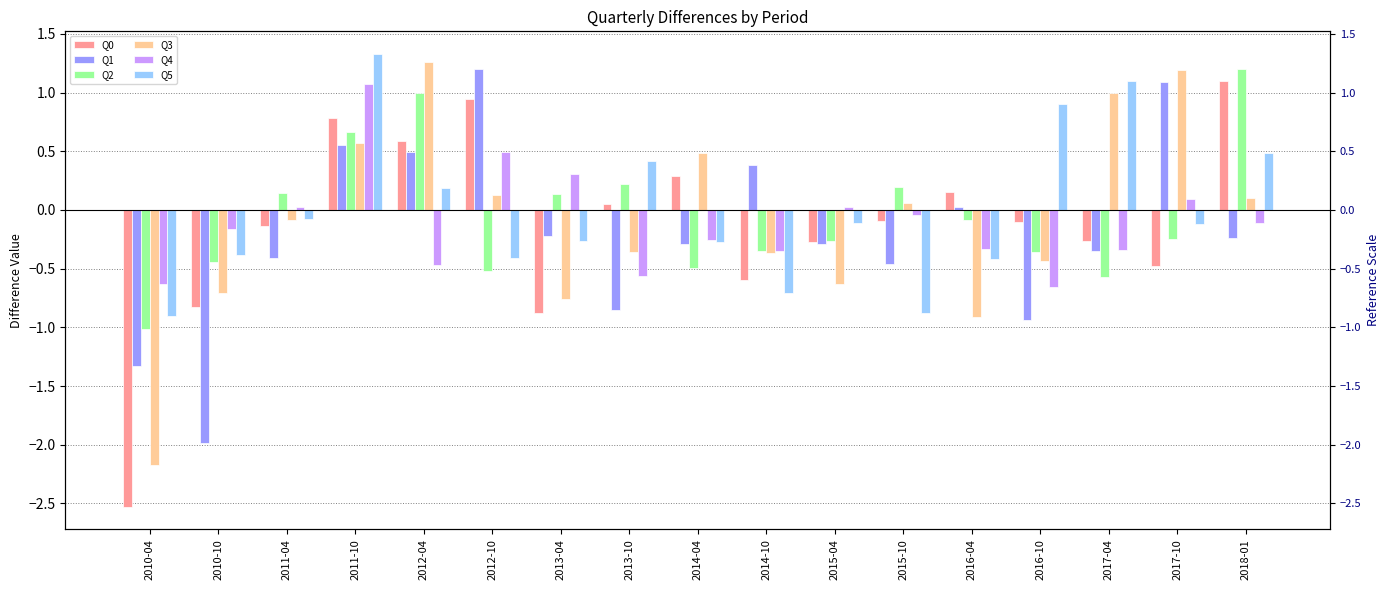

Reading left to right, what are all the values shown in this chart?

Q0: 2010-04=-2.5	2010-10=-0.8	2011-04=-0.1	2011-10=0.8	2012-04=0.6	2012-10=0.9	2013-04=-0.9	2013-10=0.0	2014-04=0.3	2014-10=-0.6	2015-04=-0.3	2015-10=-0.1	2016-04=0.2	2016-10=-0.1	2017-04=-0.3	2017-10=-0.5	2018-01=1.1
Q1: 2010-04=-1.3	2010-10=-2.0	2011-04=-0.4	2011-10=0.6	2012-04=0.5	2012-10=1.2	2013-04=-0.2	2013-10=-0.9	2014-04=-0.3	2014-10=0.4	2015-04=-0.3	2015-10=-0.5	2016-04=0.0	2016-10=-0.9	2017-04=-0.4	2017-10=1.1	2018-01=-0.2
Q2: 2010-04=-1.0	2010-10=-0.4	2011-04=0.1	2011-10=0.7	2012-04=1.0	2012-10=-0.5	2013-04=0.1	2013-10=0.2	2014-04=-0.5	2014-10=-0.4	2015-04=-0.3	2015-10=0.2	2016-04=-0.1	2016-10=-0.4	2017-04=-0.6	2017-10=-0.2	2018-01=1.2
Q3: 2010-04=-2.2	2010-10=-0.7	2011-04=-0.1	2011-10=0.6	2012-04=1.3	2012-10=0.1	2013-04=-0.8	2013-10=-0.4	2014-04=0.5	2014-10=-0.4	2015-04=-0.6	2015-10=0.1	2016-04=-0.9	2016-10=-0.4	2017-04=1.0	2017-10=1.2	2018-01=0.1
Q4: 2010-04=-0.6	2010-10=-0.2	2011-04=0.0	2011-10=1.1	2012-04=-0.5	2012-10=0.5	2013-04=0.3	2013-10=-0.6	2014-04=-0.3	2014-10=-0.3	2015-04=0.0	2015-10=-0.0	2016-04=-0.3	2016-10=-0.7	2017-04=-0.3	2017-10=0.1	2018-01=-0.1
Q5: 2010-04=-0.9	2010-10=-0.4	2011-04=-0.1	2011-10=1.3	2012-04=0.2	2012-10=-0.4	2013-04=-0.3	2013-10=0.4	2014-04=-0.3	2014-10=-0.7	2015-04=-0.1	2015-10=-0.9	2016-04=-0.4	2016-10=0.9	2017-04=1.1	2017-10=-0.1	2018-01=0.5